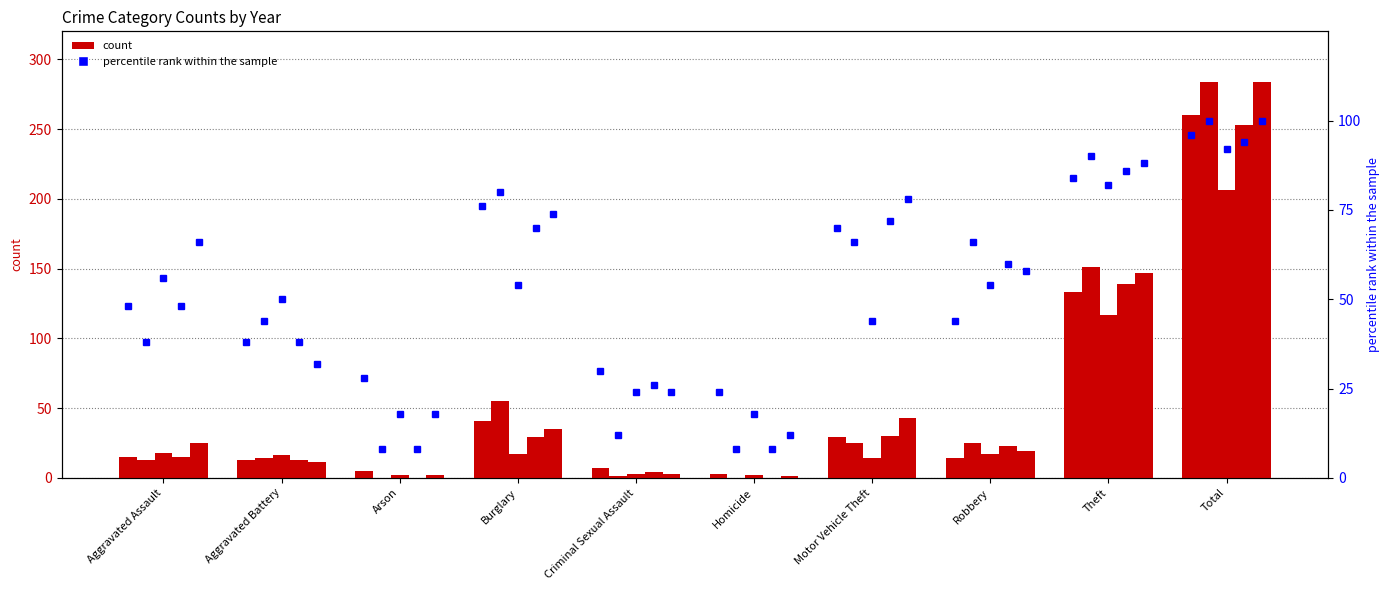

List the labels in order of value, largest first.

Total, Theft, Burglary, Motor Vehicle Theft, Aggravated Assault, Robbery, Aggravated Battery, Criminal Sexual Assault, Arson, Homicide